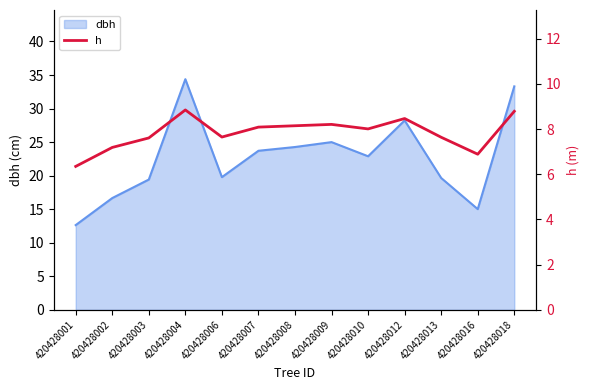

True or false: the data shows 6.9 at 420428016.

True